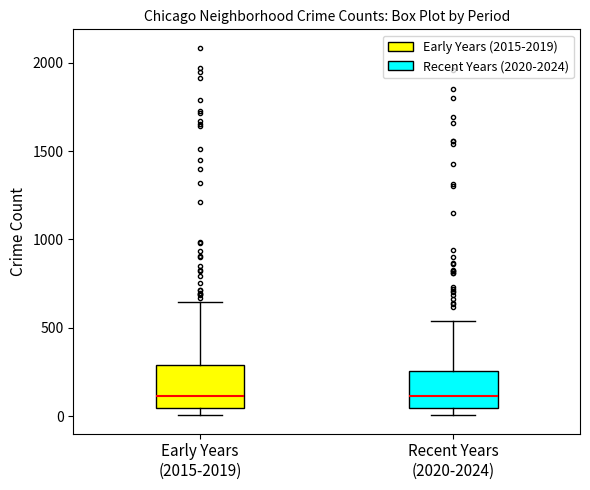

Reading left to right, read every box against the y-axis: the position of its median line, the range the box covers, and the ends of its whiskers. The values are not printed on the chart, so give them approximately, as read against the axis.

Early Years (2015-2019): median 100, box 50 to 300, whiskers 0 to 650
Recent Years (2020-2024): median 100, box 50 to 250, whiskers 0 to 550